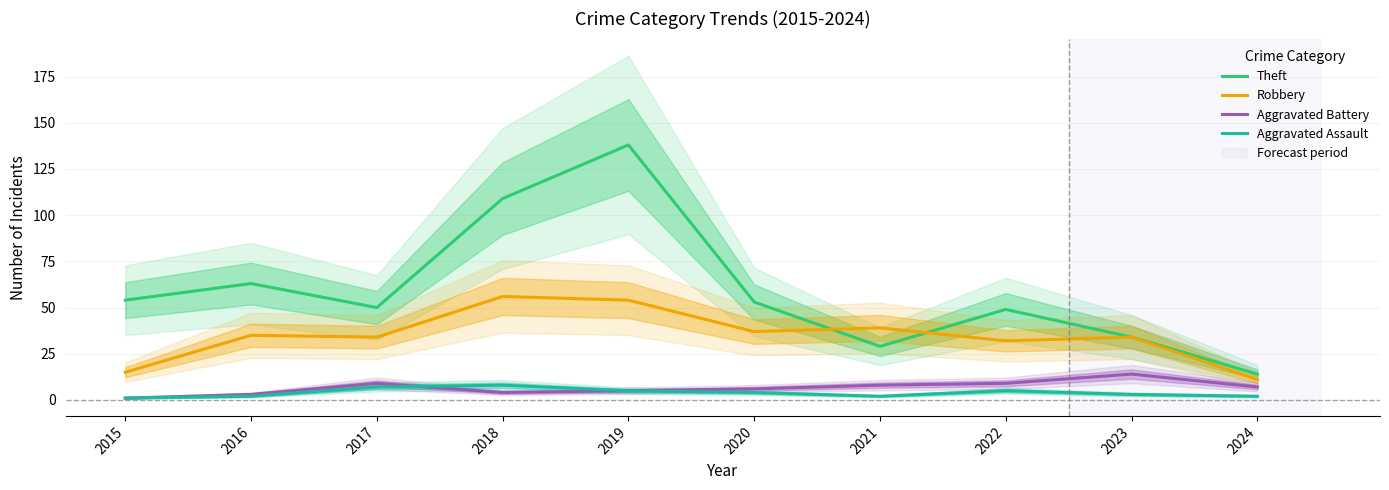

How many series are shown in this chart?

4